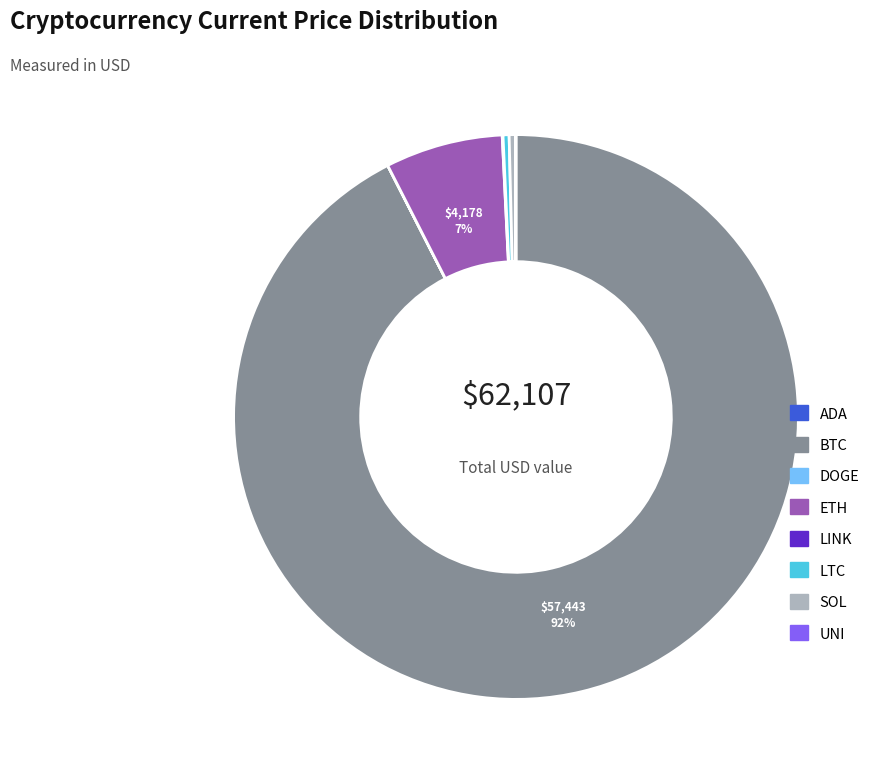

Is there any slice that represents more than half of the pie?

Yes